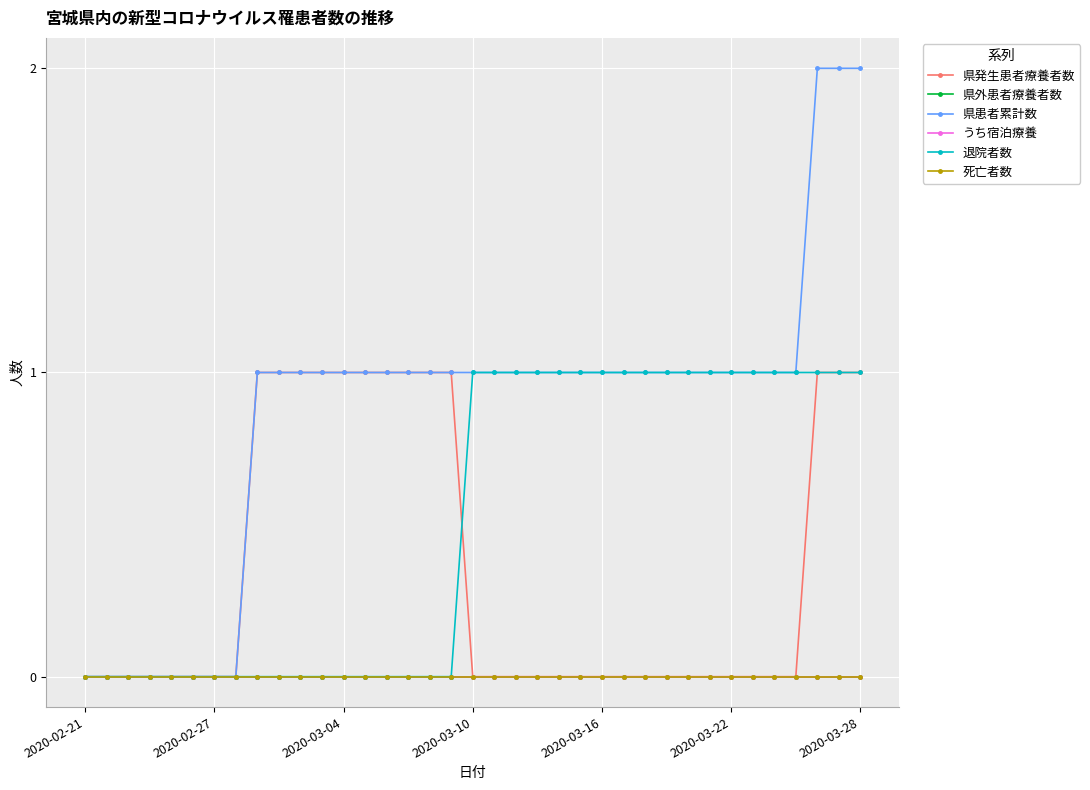

What is the maximum value for 県発生患者療養者数?

1